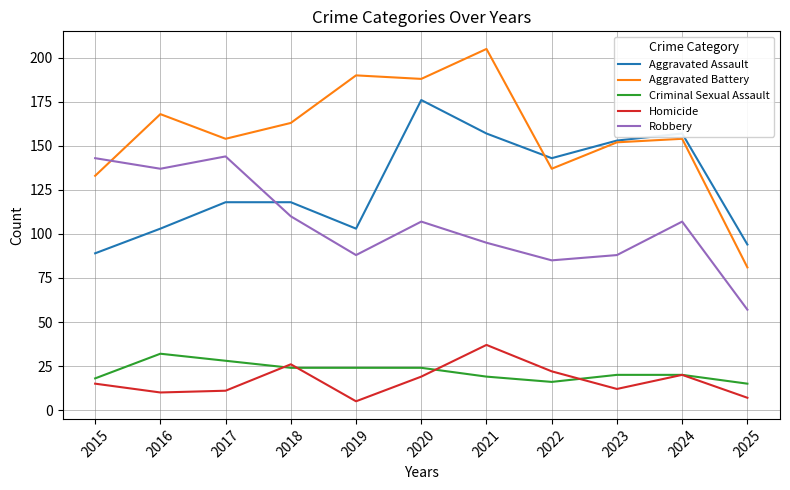

True or false: Aggravated Battery and Aggravated Assault cross at least once.

True